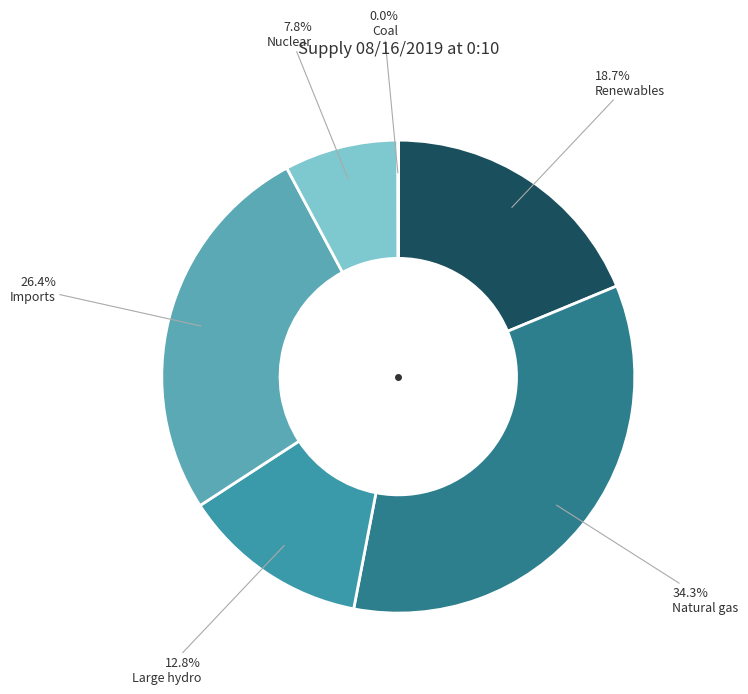

To the nearest percent, what percentage of the pie is Nuclear?

8%